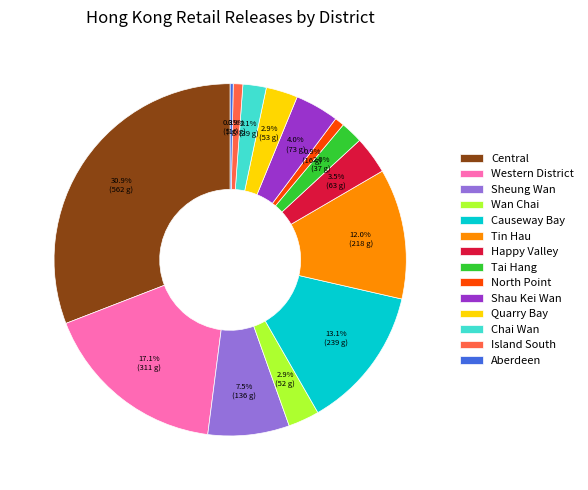

How much of the chart is everything except Island South?

99.1%